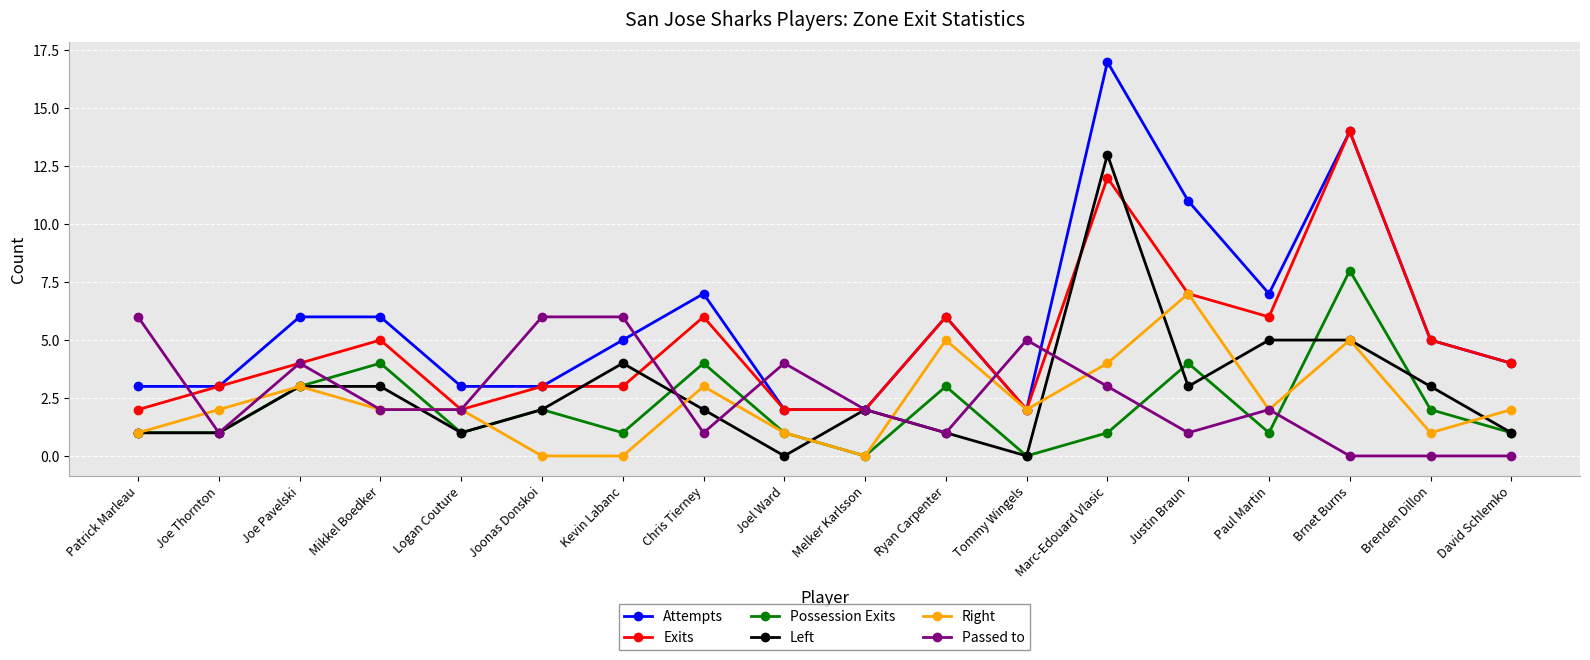

At which category does Right reach its first local peak?

Joe Pavelski